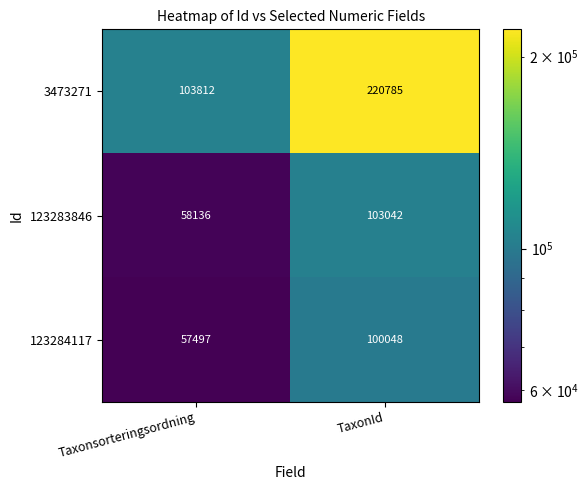

The value of 123284117 at Taxonsorteringsordning is 57497. True or false?

True